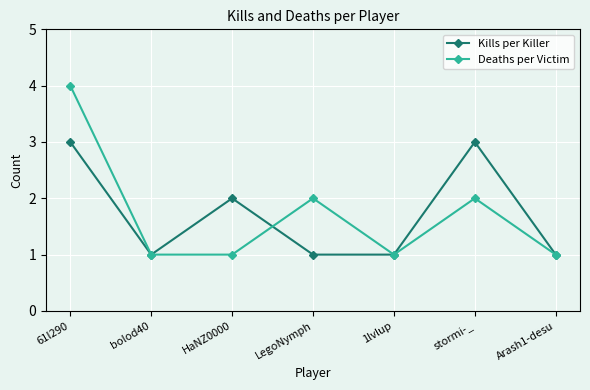

Reading left to right, what are all the values shown in this chart?

Kills per Killer: 3	1	2	1	1	3	1
Deaths per Victim: 4	1	1	2	1	2	1